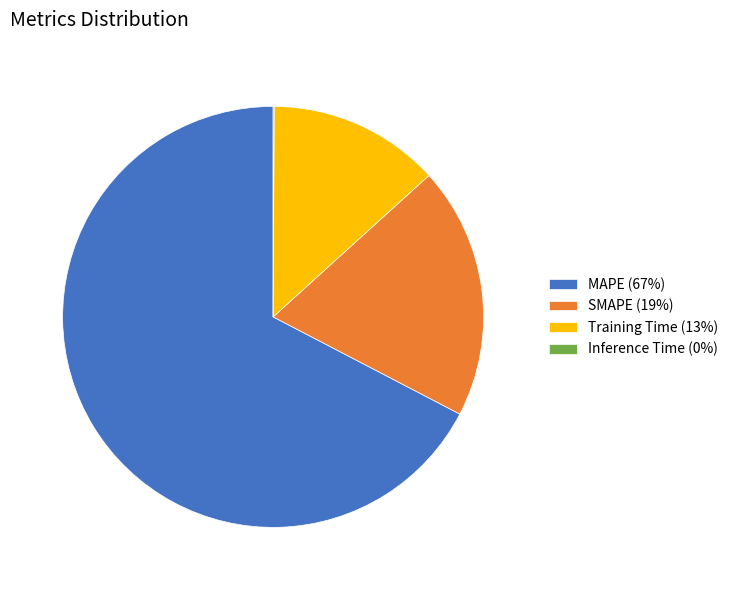

True or false: SMAPE (19%) accounts for 10% of the total.

False